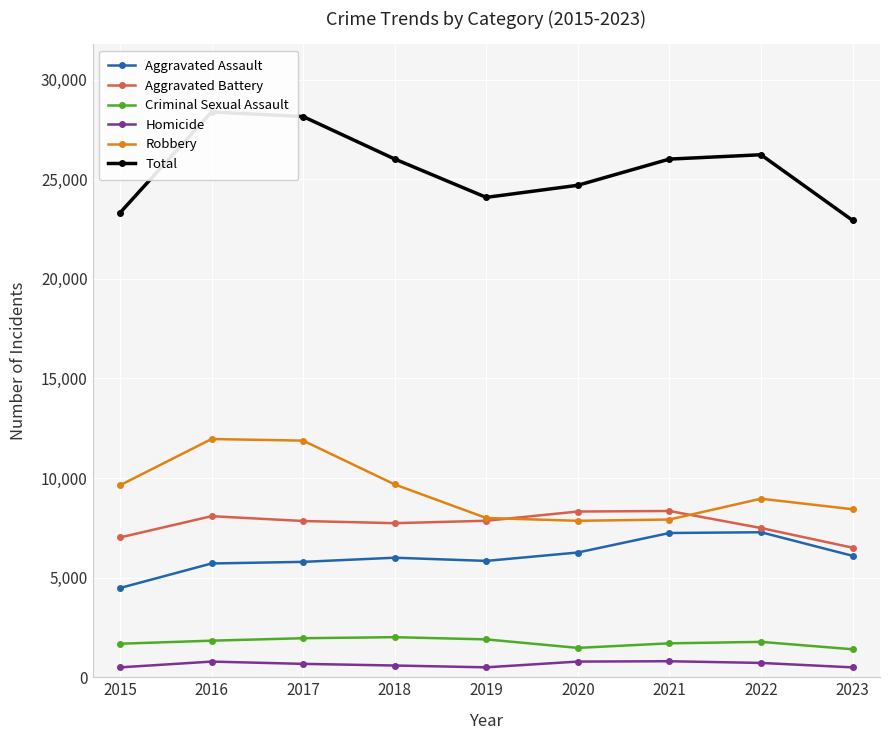

What is the difference between the second highest and second lowest values in the Homicide series?

291